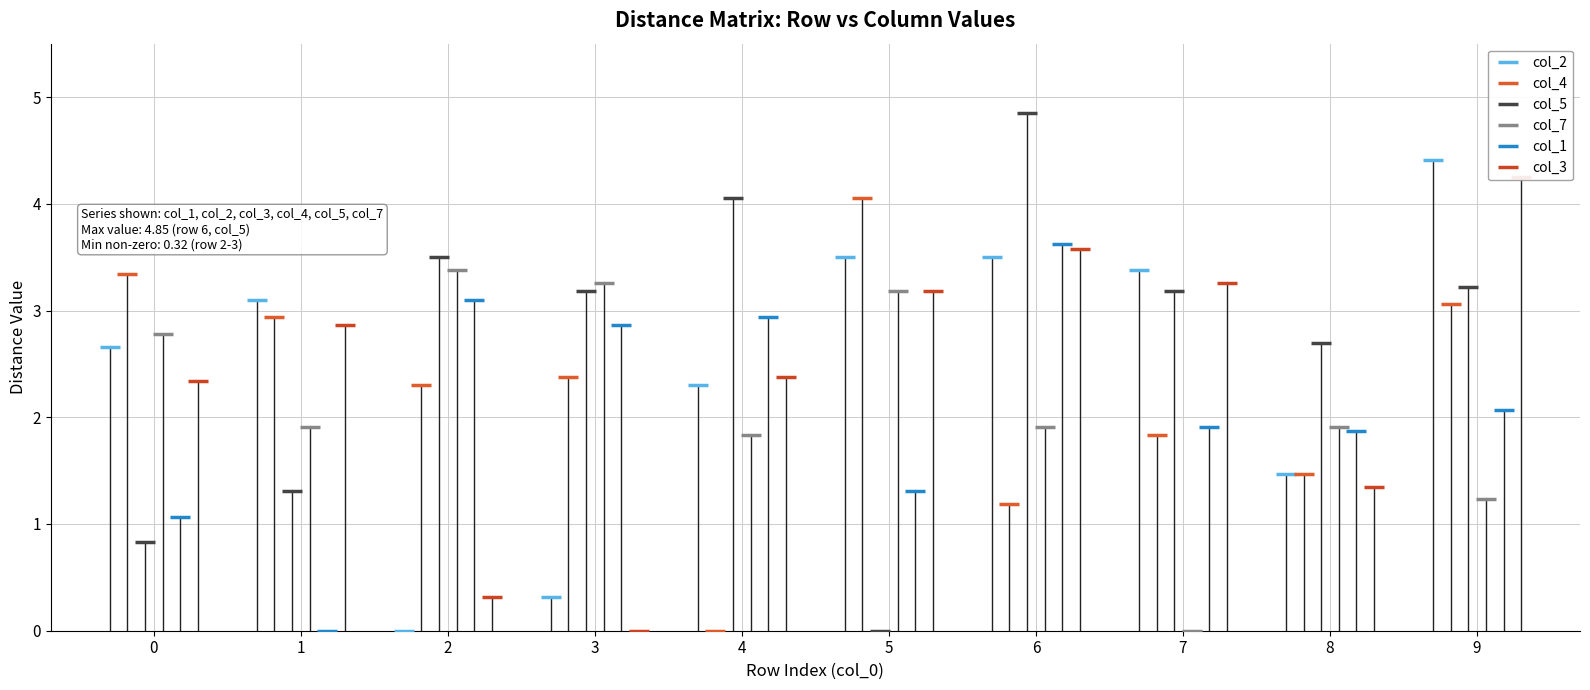

In col_1, how many points are higher than both neighbors (excluding endpoints)?

3